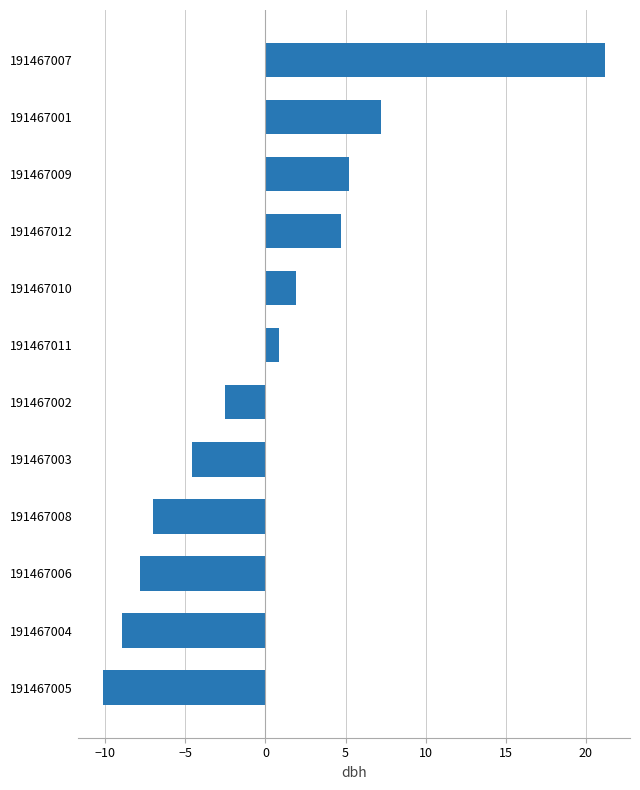

Read the value at 191467008.

-7.0